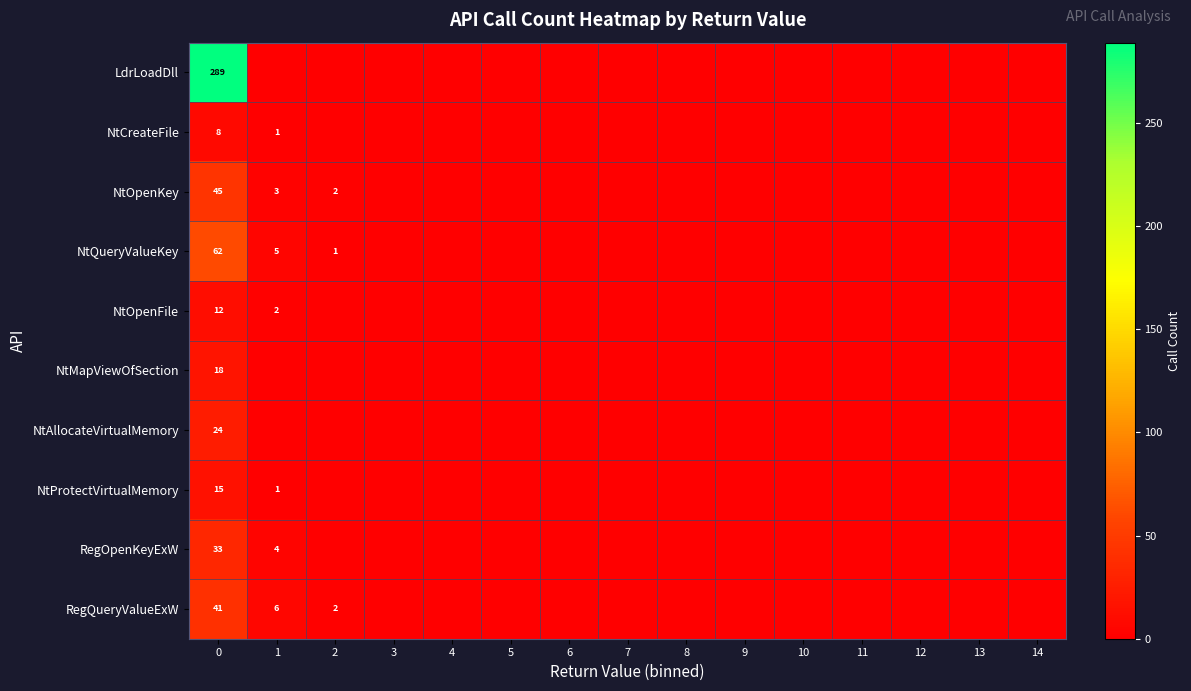

Is it true that NtCreateFile equals 1 at 1?

True